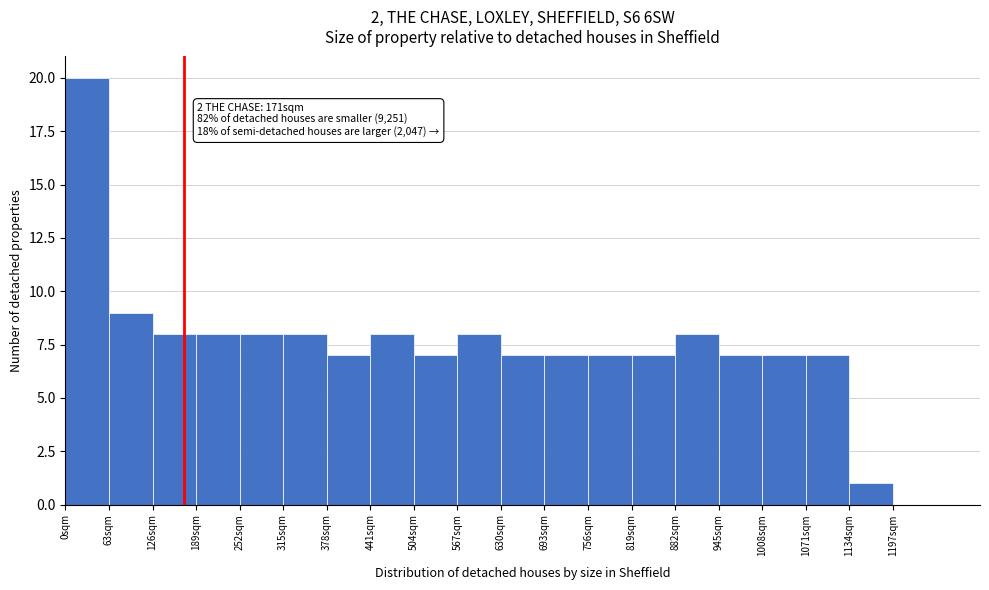

Which range on the x-axis has the tallest bar?

0 to 63